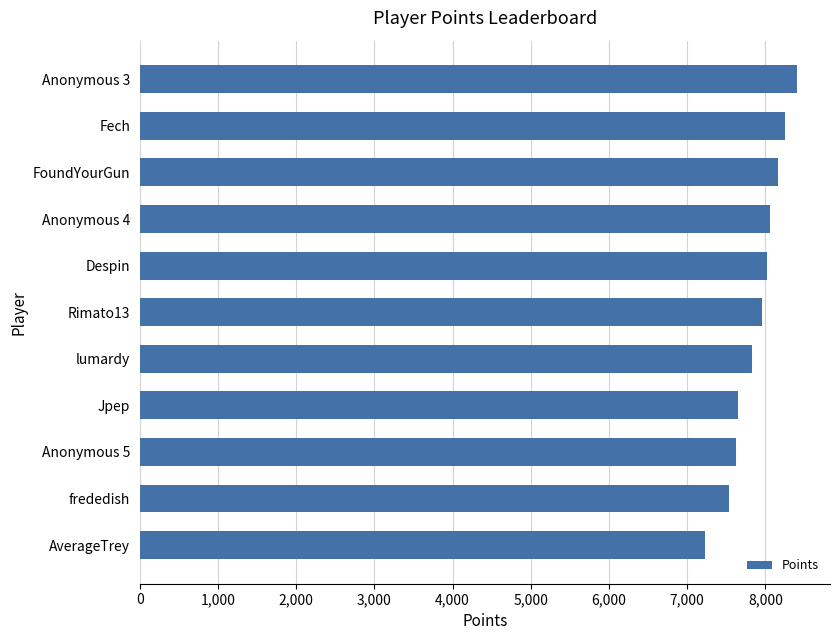

Approximately how many times larger is the value at Rimato13 compared to Jpep?

1.0